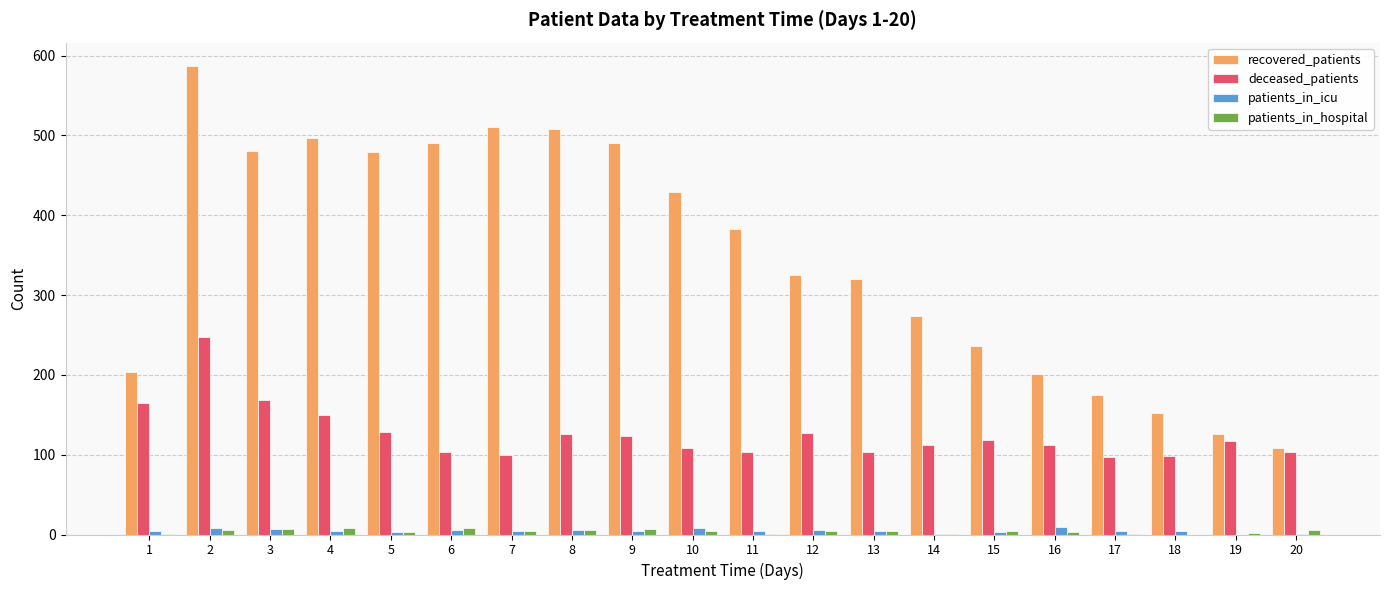

What is the sum of all deceased_patients values?

2512